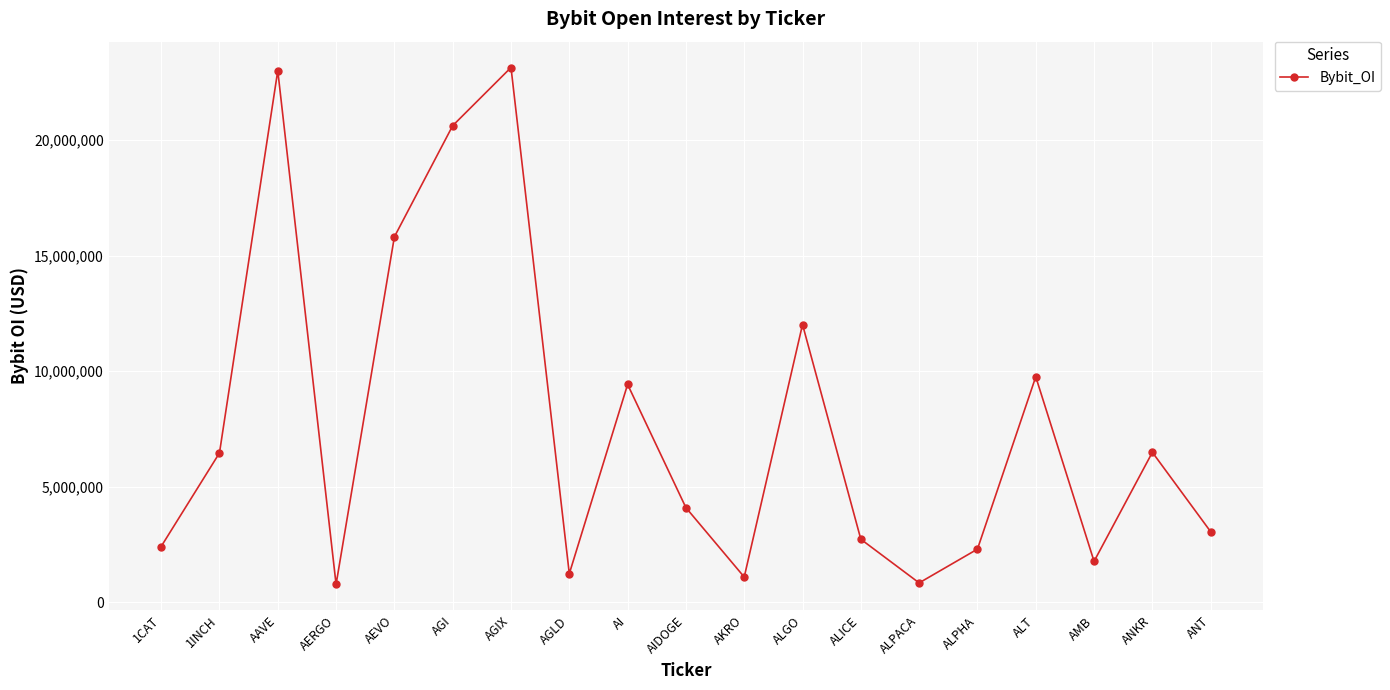

What is the ratio of the value at 1INCH to the value at AIDOGE?

1.6